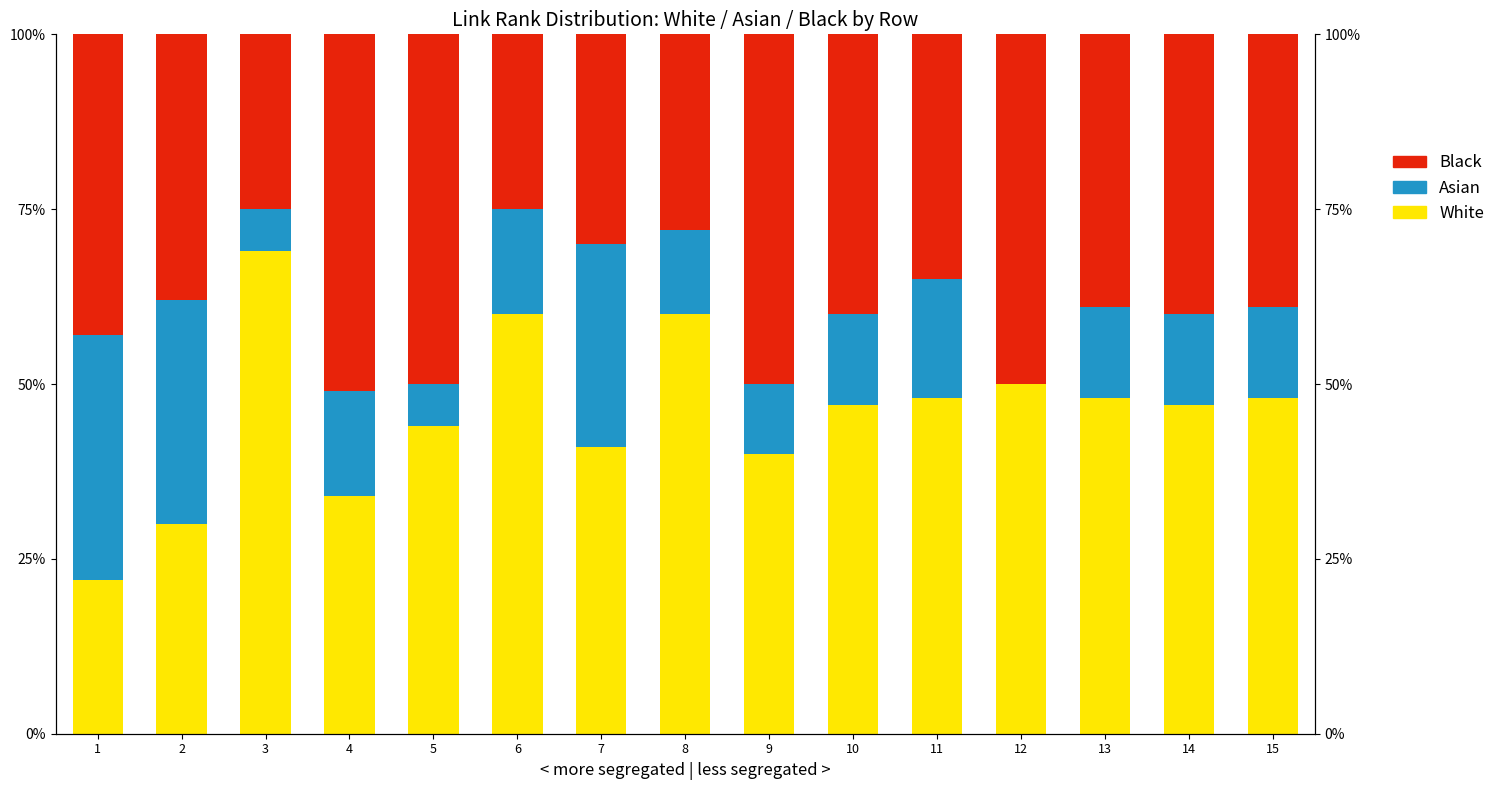

At which label does Asian reach its peak?

1